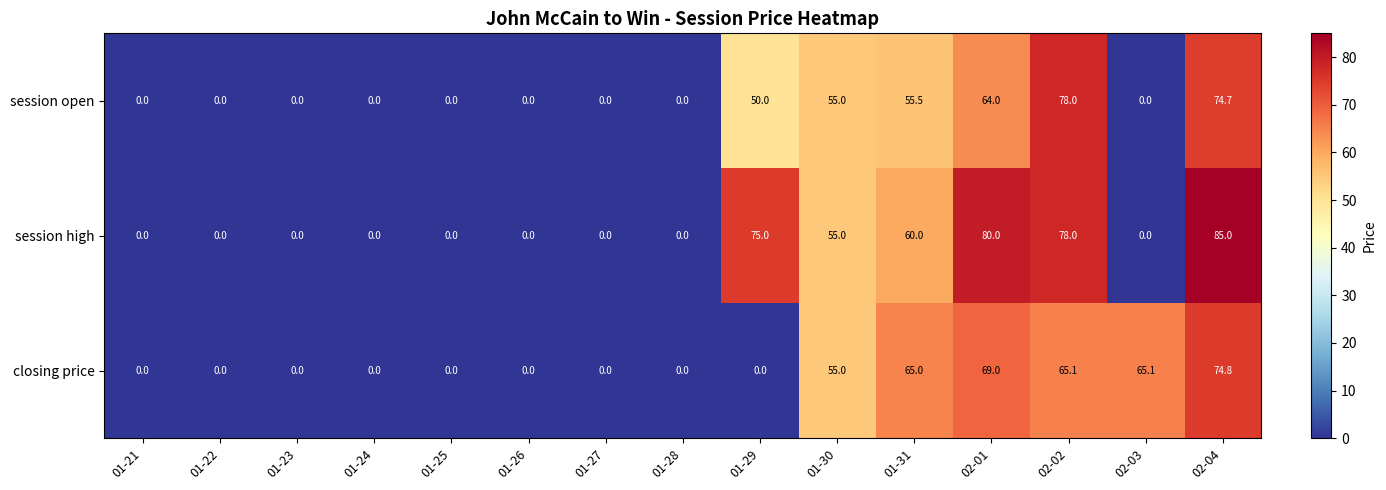

How many values in session open are above zero?

6